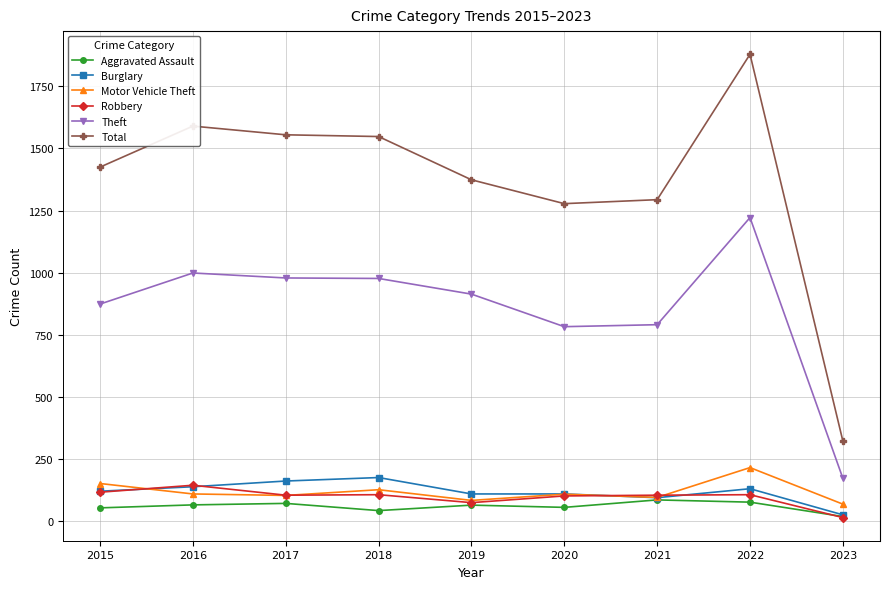

How many data points in Aggravated Assault are less than 65?

4